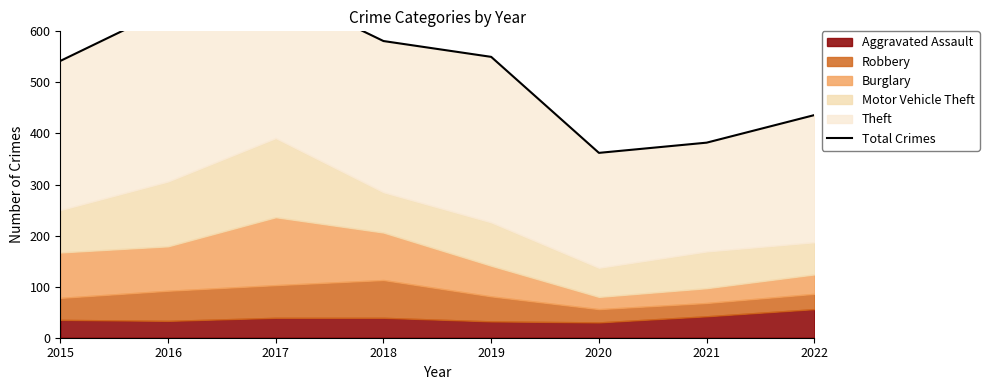

The value at 2019 is 911. True or false?

False